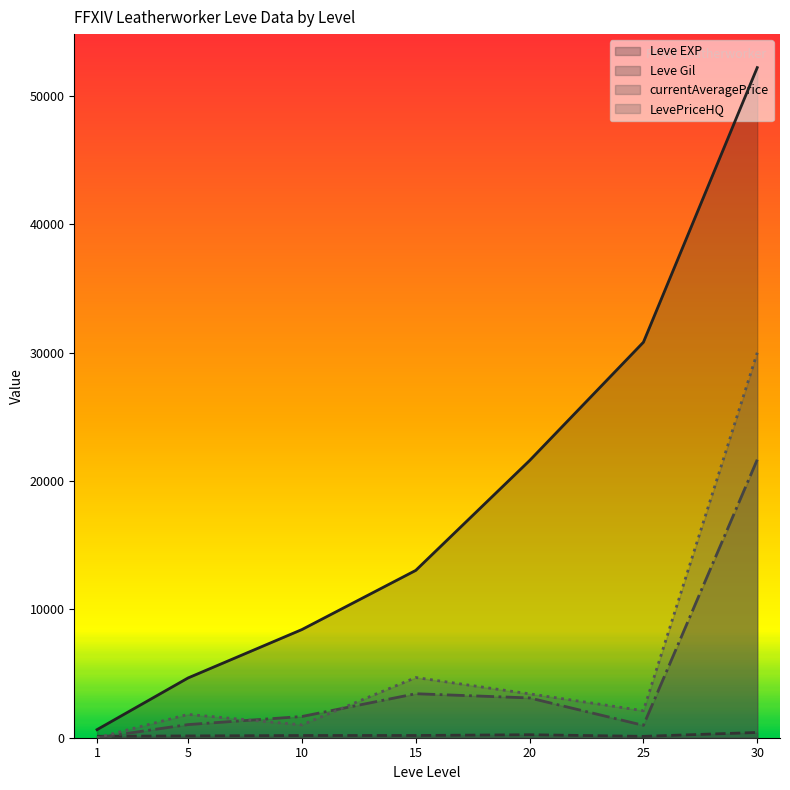

What are all the series names shown in the legend?

Leve EXP, Leve Gil, currentAveragePrice, LevePriceHQ